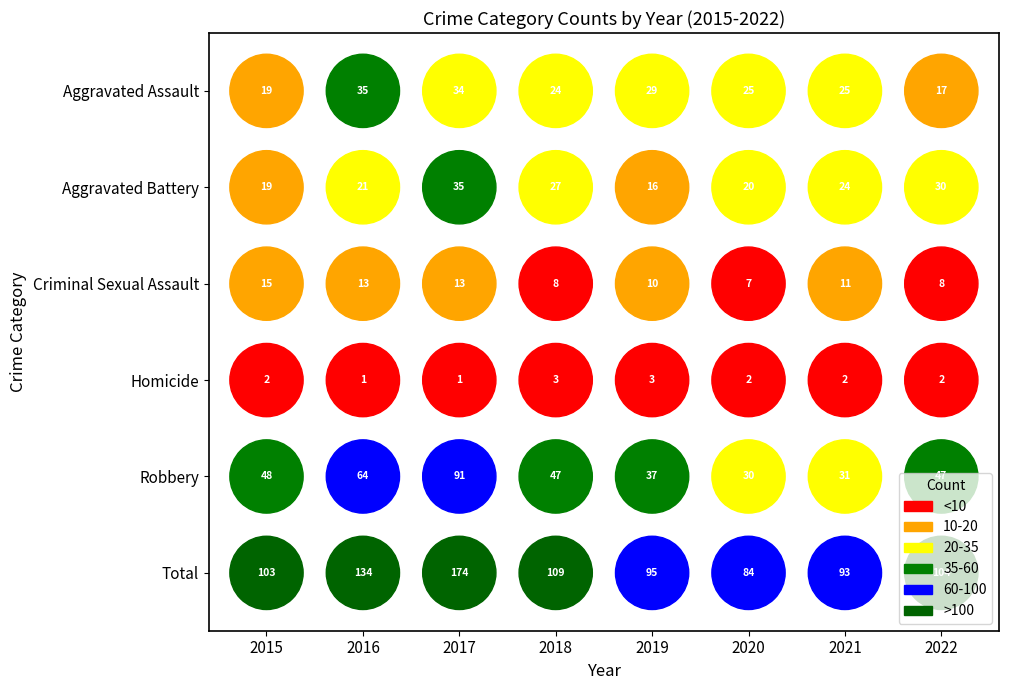

True or false: Aggravated Assault has a value of 26 at 2015.

False